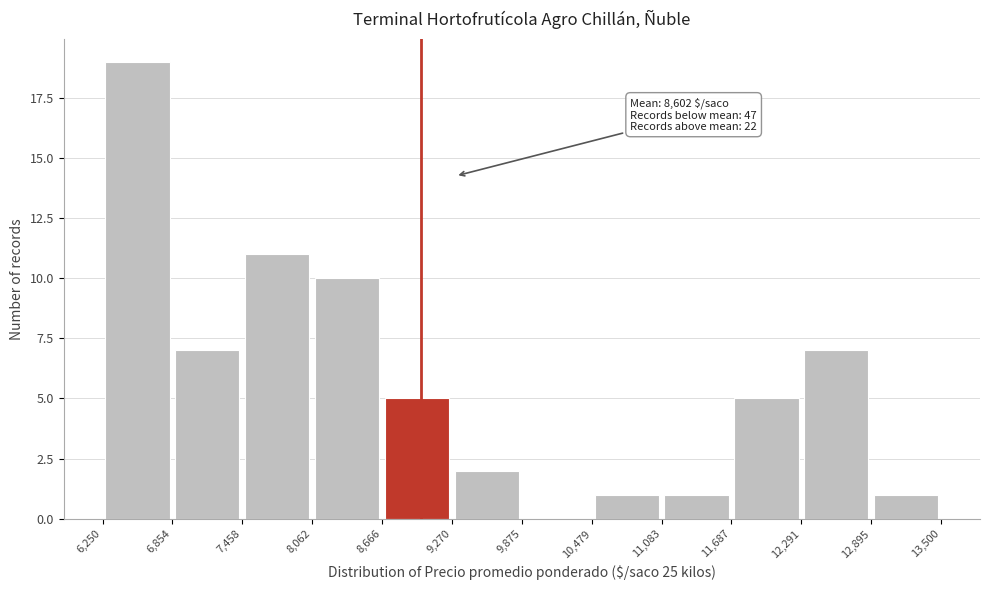

Which range on the x-axis has the tallest bar?

6,250 to 6,854